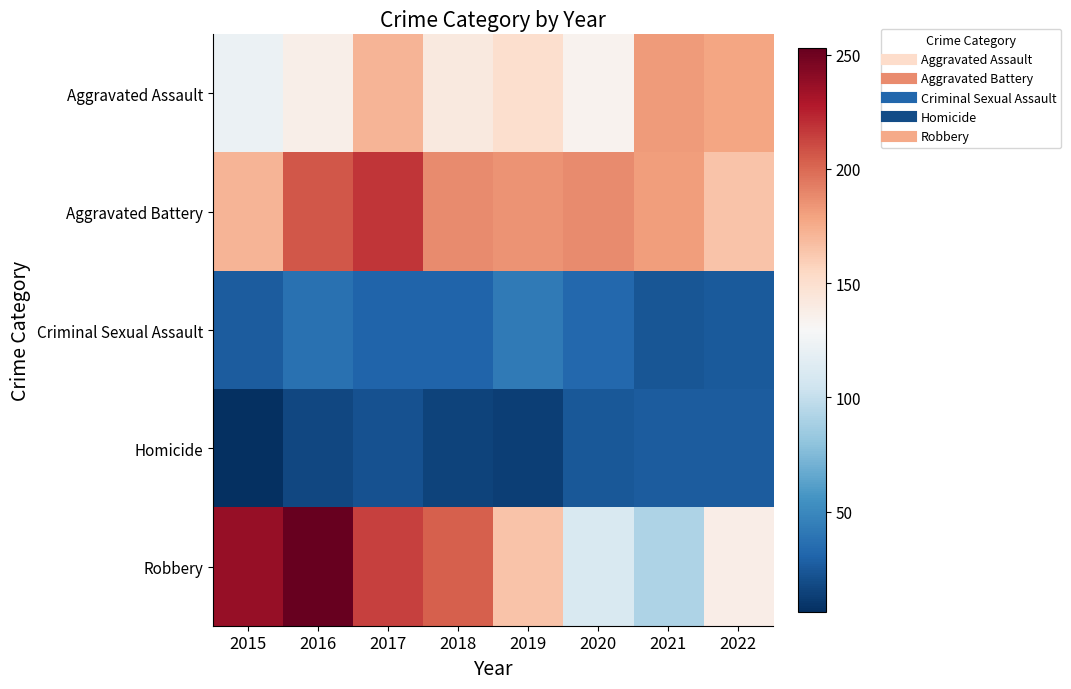

Reading left to right, extract all data points from this chart.

Aggravated Assault: 2015=122	2016=137	2017=171	2018=142	2019=150	2020=134	2021=182	2022=178
Aggravated Battery: 2015=171	2016=206	2017=218	2018=188	2019=185	2020=188	2021=181	2022=165
Criminal Sexual Assault: 2015=27	2016=37	2017=31	2018=31	2019=42	2020=33	2021=24	2022=26
Homicide: 2015=6	2016=17	2017=22	2018=15	2019=13	2020=25	2021=27	2022=27
Robbery: 2015=237	2016=253	2017=214	2018=203	2019=165	2020=111	2021=91	2022=138